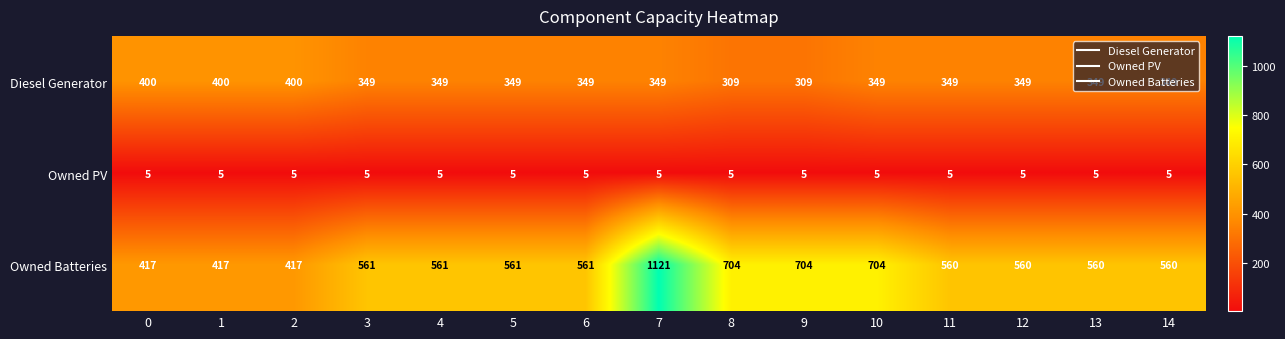

The value of Diesel Generator at 6 is 178. True or false?

False